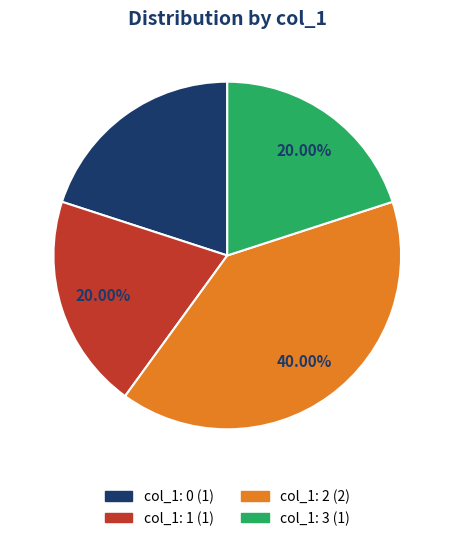

Does any single category account for the majority?

No